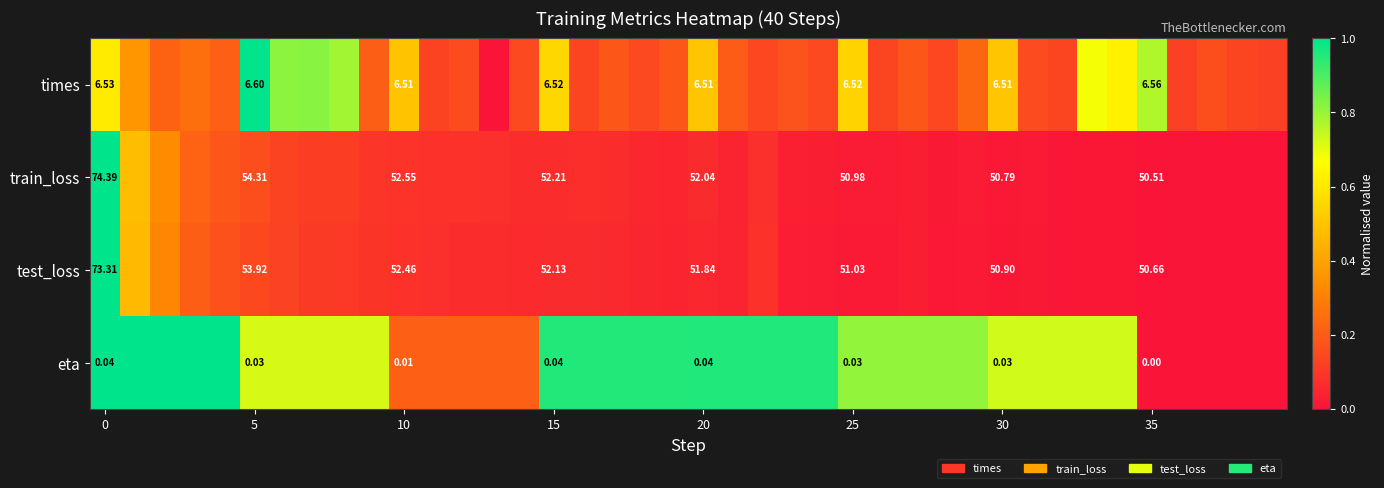

At 15, list the series in order from smallest to largest.

eta, times, test_loss, train_loss